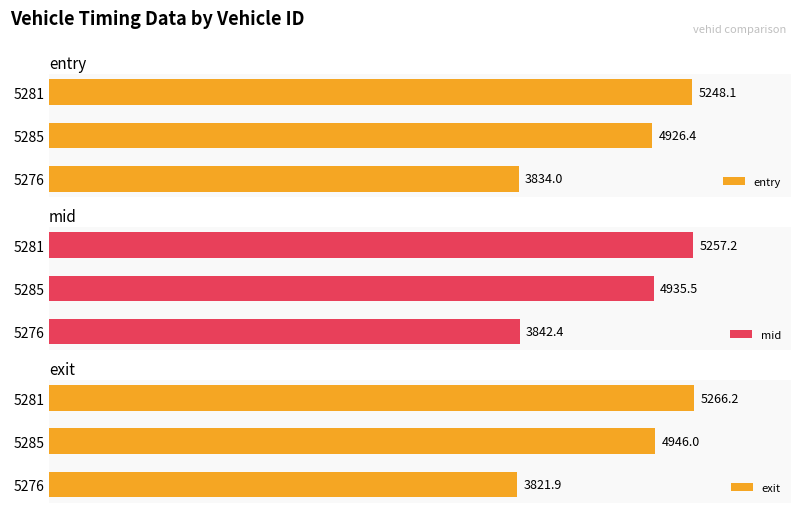

List the labels in order of mid value, smallest first.

5276, 5285, 5281